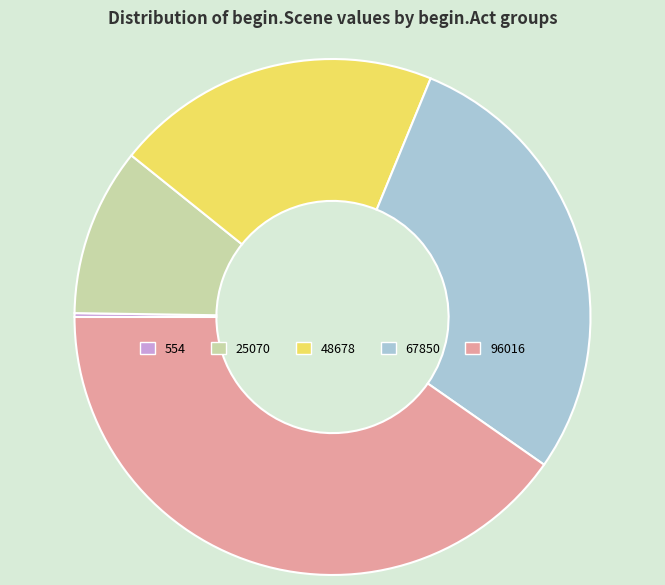

Is there any slice that represents more than half of the pie?

No